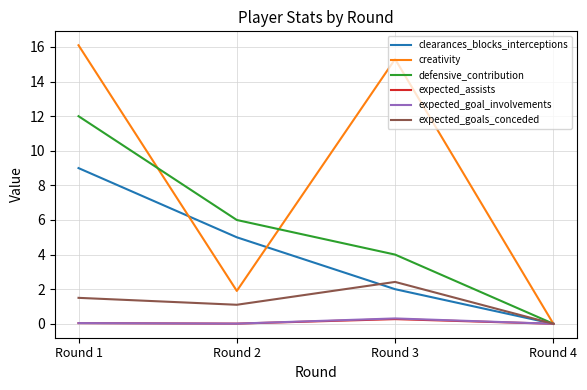

List the labels in order of clearances_blocks_interceptions value, smallest first.

Round 4, Round 3, Round 2, Round 1